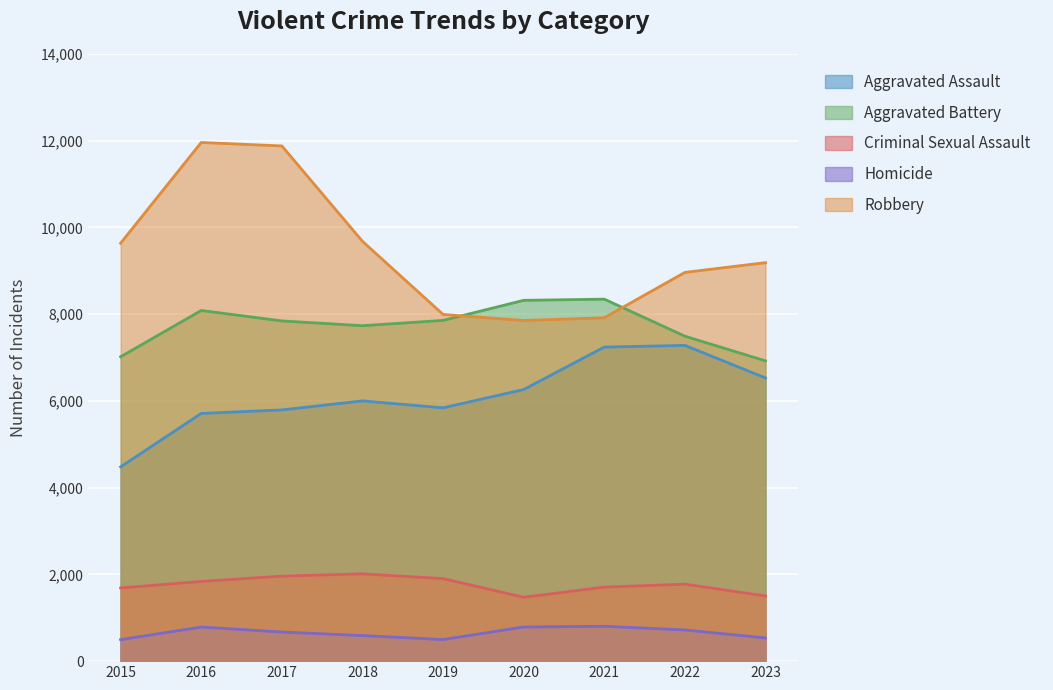

Is the value of Aggravated Assault at 2020 greater than the value of Robbery at 2023?

No